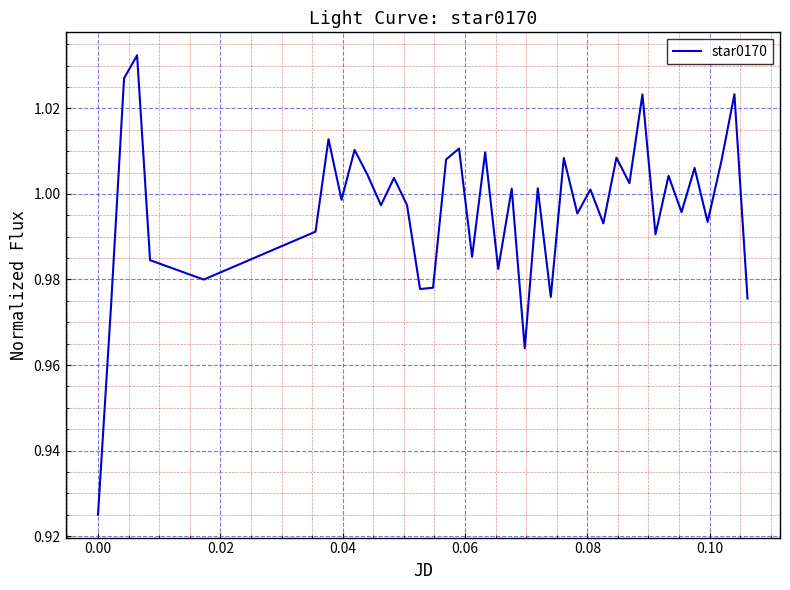

What is the difference between the maximum and minimum values?

0.1